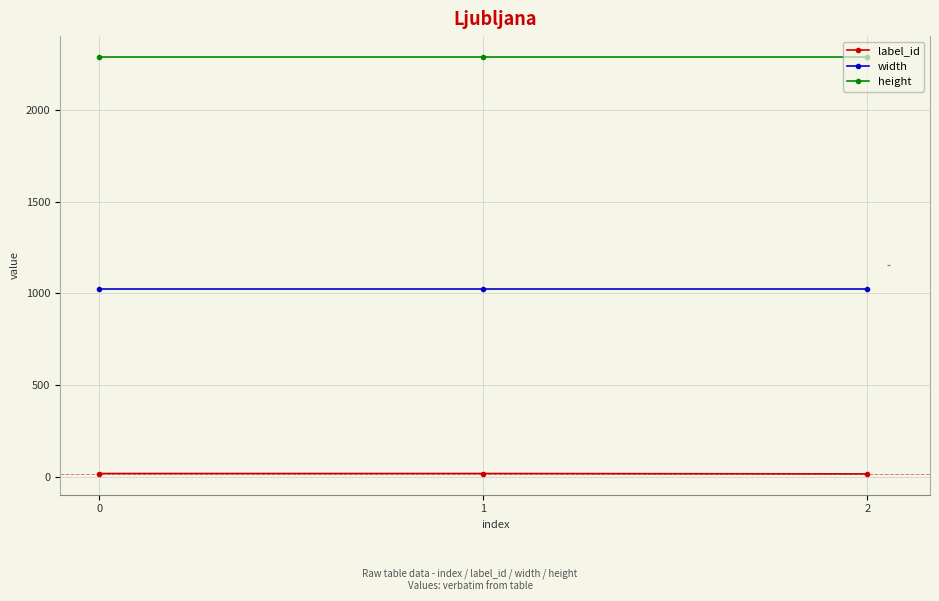

What is the highest value of the height series?

2290